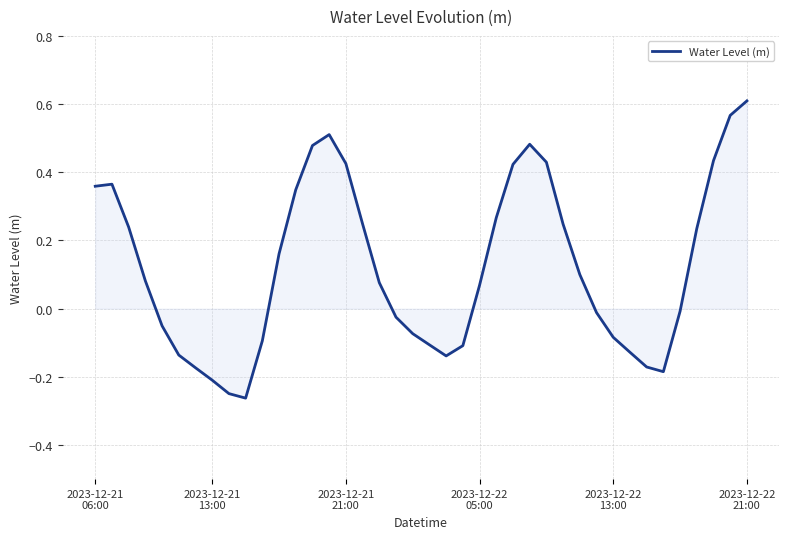

What is the difference between the maximum and minimum values?

0.9